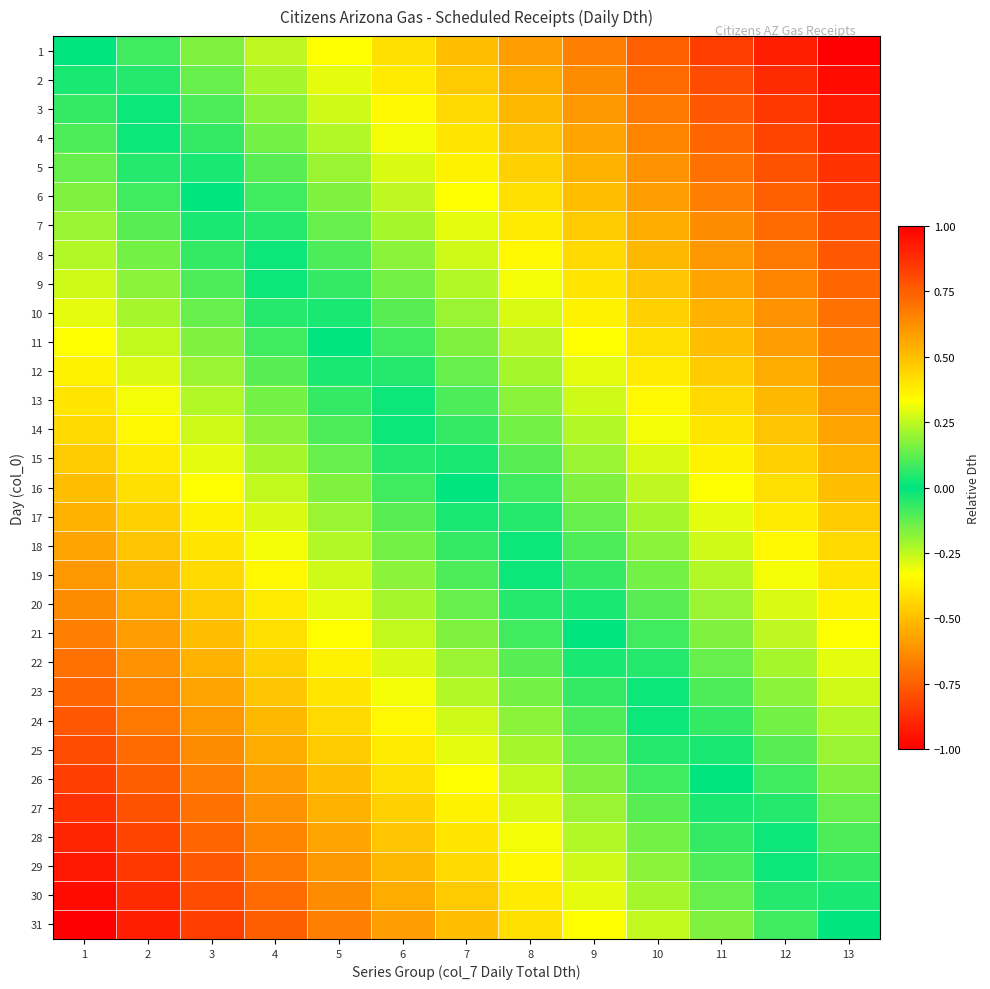

What is the difference between the highest and lowest values at 2?

1.0